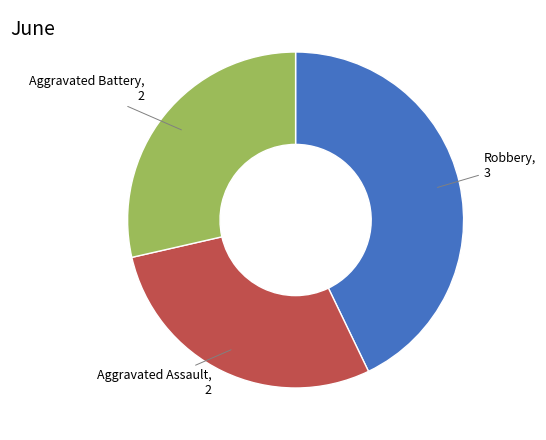

Is there any slice that represents more than half of the pie?

No